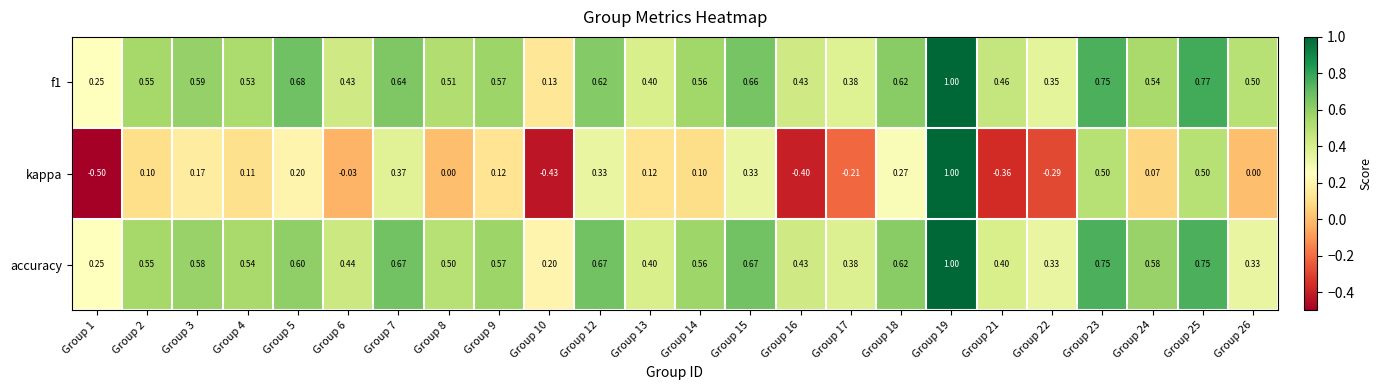

What is the difference between the highest and lowest values at Group 14?

0.5